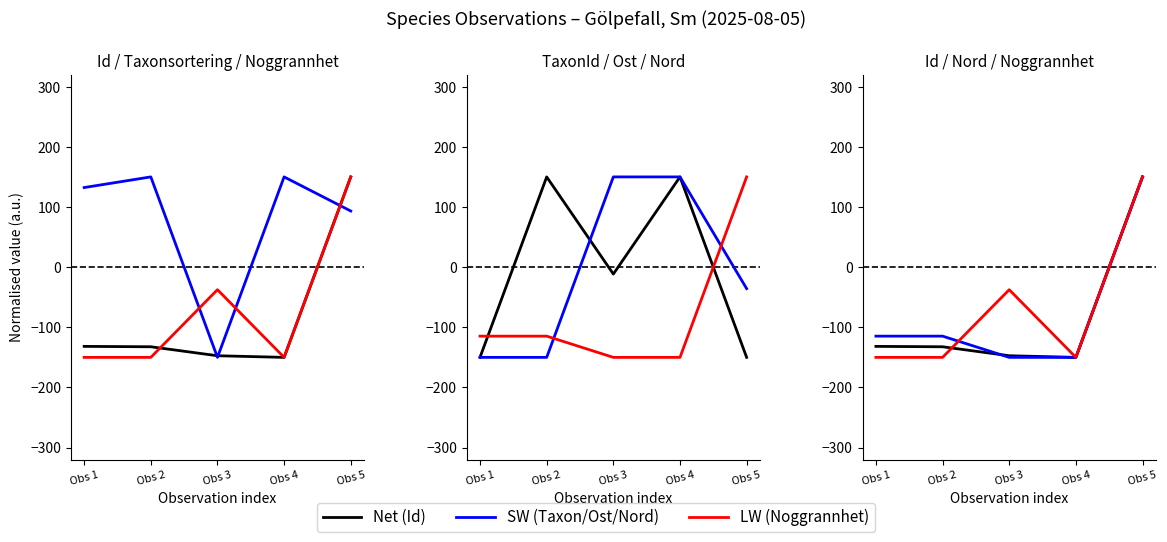

Which category has the highest value in the TaxonId series?

Obs 2